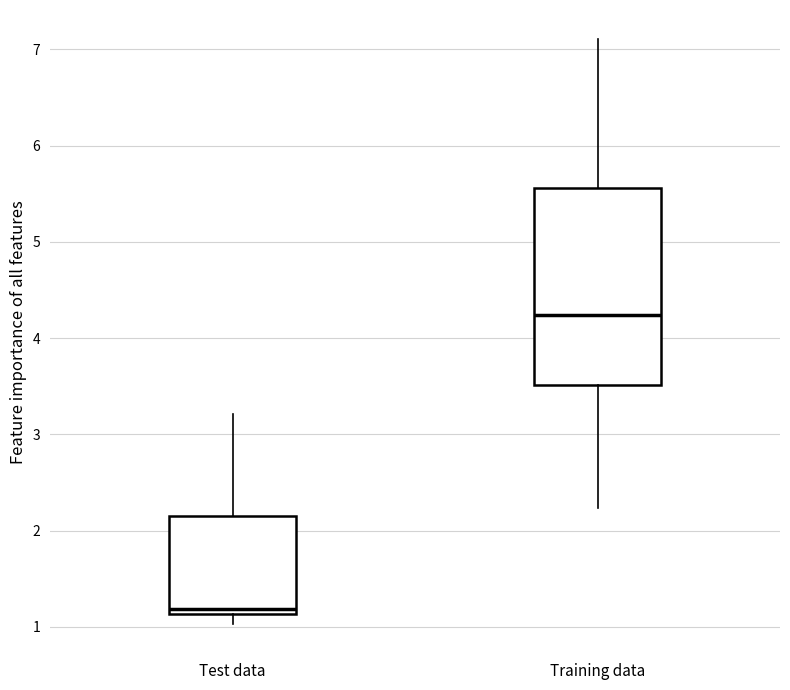

Which box has the highest median line?

Training data